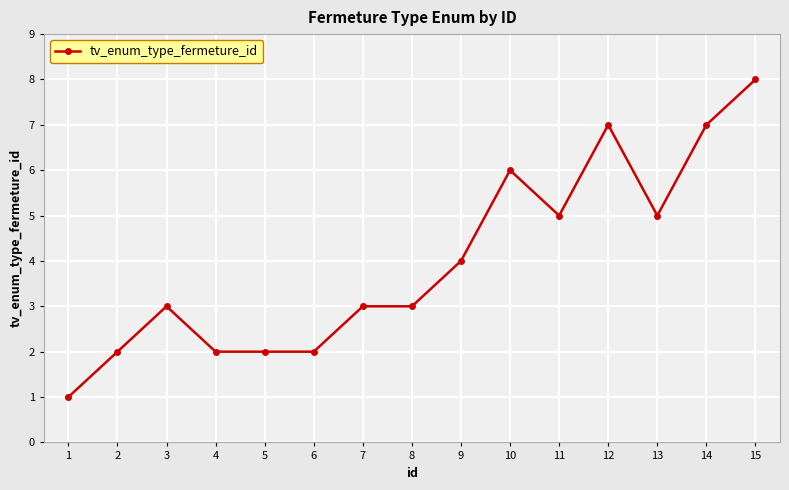

Is it true that the value at 9 is 1?

False